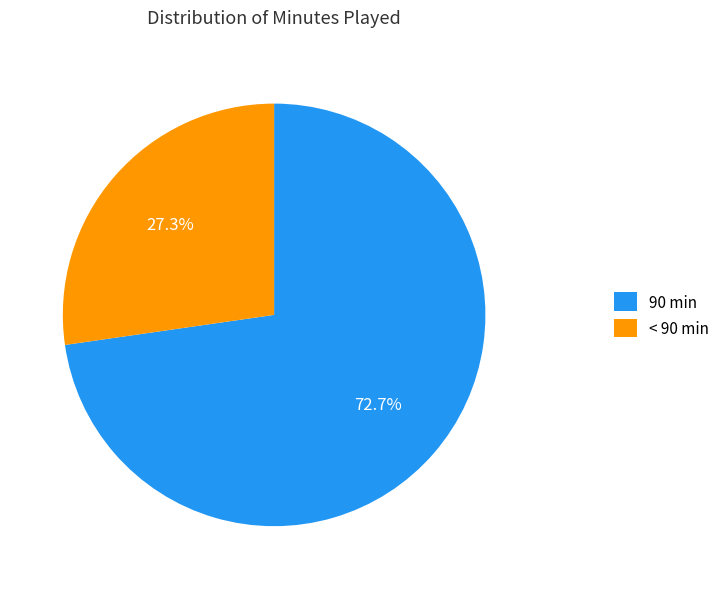

What is the smallest slice in the pie chart?

< 90 min